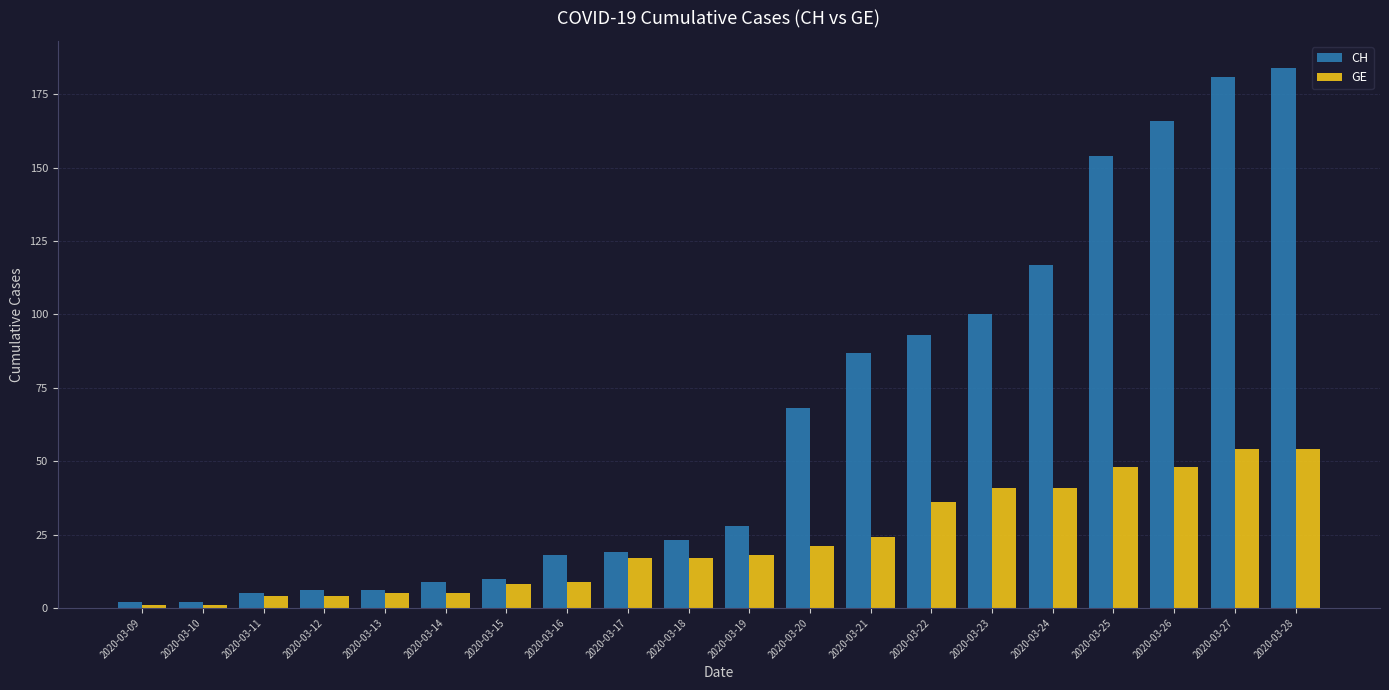

Reading left to right, what are all the values shown in this chart?

CH: 2020-03-09=2	2020-03-10=2	2020-03-11=5	2020-03-12=6	2020-03-13=6	2020-03-14=9	2020-03-15=10	2020-03-16=18	2020-03-17=19	2020-03-18=23	2020-03-19=28	2020-03-20=68	2020-03-21=87	2020-03-22=93	2020-03-23=100	2020-03-24=117	2020-03-25=154	2020-03-26=166	2020-03-27=181	2020-03-28=184
GE: 2020-03-09=1	2020-03-10=1	2020-03-11=4	2020-03-12=4	2020-03-13=5	2020-03-14=5	2020-03-15=8	2020-03-16=9	2020-03-17=17	2020-03-18=17	2020-03-19=18	2020-03-20=21	2020-03-21=24	2020-03-22=36	2020-03-23=41	2020-03-24=41	2020-03-25=48	2020-03-26=48	2020-03-27=54	2020-03-28=54